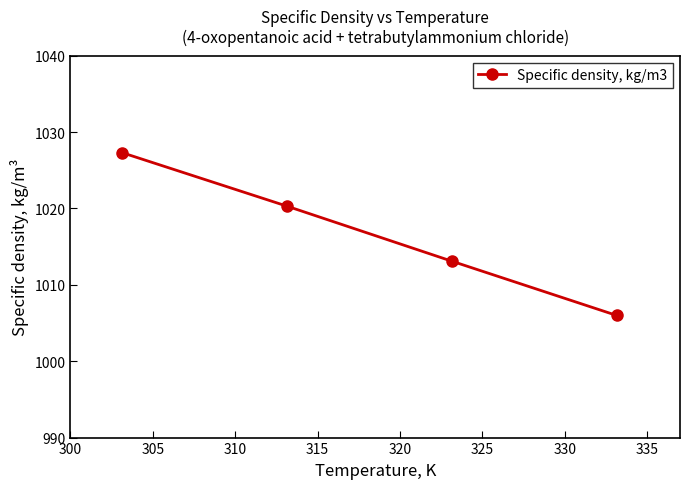

What is the average value?

1016.7